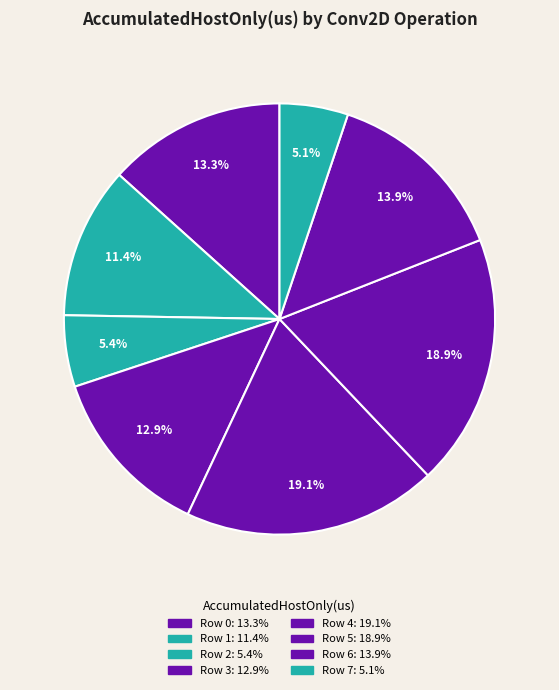

How many segments does this pie chart have?

8